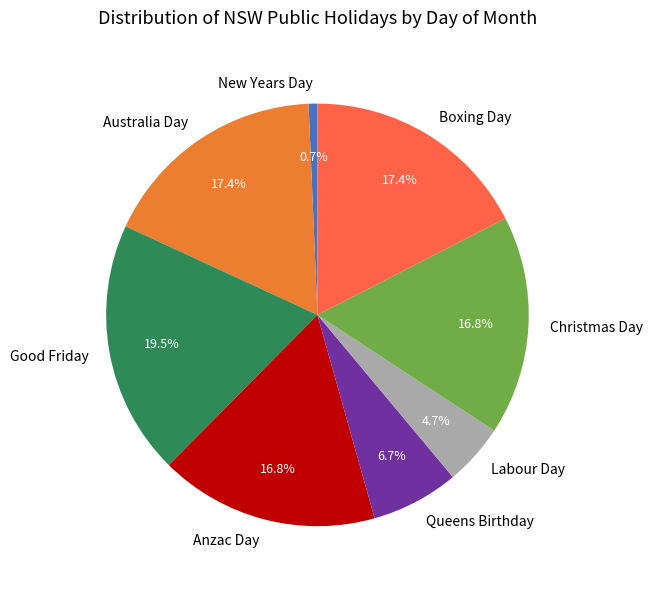

Approximately how many times larger is the value at Australia Day compared to Good Friday?

0.9